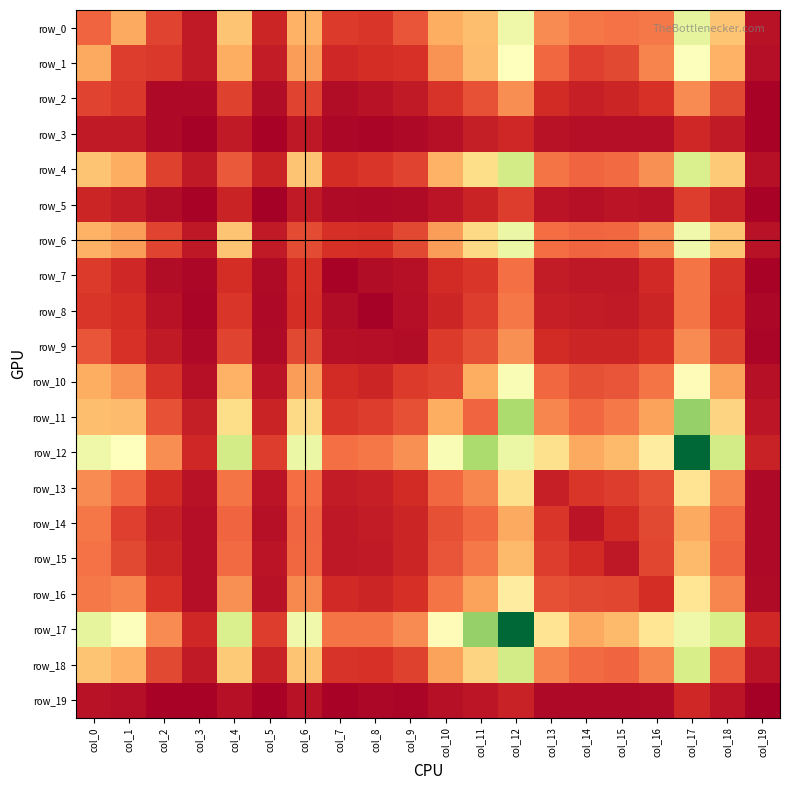

Reading left to right, what are all the values shown in this chart?

row_0: col_0=278	col_1=435	col_2=198	col_3=86	col_4=508	col_5=122	col_6=455	col_7=180	col_8=164	col_9=242	col_10=446	col_11=493	col_12=791	col_13=366	col_14=322	col_15=307	col_16=328	col_17=829	col_18=509	col_19=63
row_1: col_0=435	col_1=182	col_2=172	col_3=88	col_4=444	col_5=93	col_6=406	col_7=128	col_8=142	col_9=157	col_10=380	col_11=485	col_12=727	col_13=285	col_14=189	col_15=210	col_16=351	col_17=742	col_18=459	col_19=54
row_2: col_0=198	col_1=172	col_2=36	col_3=38	col_4=193	col_5=47	col_6=203	col_7=47	col_8=62	col_9=85	col_10=159	col_11=236	col_12=371	col_13=138	col_14=105	col_15=121	col_16=155	col_17=364	col_18=211	col_19=20
row_3: col_0=86	col_1=88	col_2=38	col_3=11	col_4=88	col_5=18	col_6=80	col_7=31	col_8=26	col_9=34	col_10=56	col_11=100	col_12=129	col_13=65	col_14=51	col_15=55	col_16=54	col_17=128	col_18=87	col_19=16
row_4: col_0=508	col_1=444	col_2=193	col_3=88	col_4=251	col_5=113	col_6=508	col_7=144	col_8=165	col_9=203	col_10=454	col_11=579	col_12=895	col_13=317	col_14=282	col_15=290	col_16=376	col_17=874	col_18=527	col_19=60
row_5: col_0=122	col_1=93	col_2=47	col_3=18	col_4=113	col_5=9	col_6=87	col_7=39	col_8=38	col_9=39	col_10=71	col_11=117	col_12=185	col_13=70	col_14=60	col_15=69	col_16=65	col_17=182	col_18=112	col_19=20
row_6: col_0=455	col_1=406	col_2=203	col_3=80	col_4=508	col_5=87	col_6=217	col_7=148	col_8=142	col_9=214	col_10=403	col_11=569	col_12=802	col_13=299	col_14=278	col_15=288	col_16=358	col_17=789	col_18=505	col_19=65
row_7: col_0=180	col_1=128	col_2=47	col_3=31	col_4=144	col_5=39	col_6=148	col_7=21	col_8=46	col_9=57	col_10=140	col_11=169	col_12=303	col_13=94	col_14=83	col_15=82	col_16=134	col_17=317	col_18=163	col_19=16
row_8: col_0=164	col_1=142	col_2=62	col_3=26	col_4=165	col_5=38	col_6=142	col_7=46	col_8=13	col_9=52	col_10=122	col_11=185	col_12=318	col_13=105	col_14=92	col_15=85	col_16=121	col_17=313	col_18=157	col_19=28
row_9: col_0=242	col_1=157	col_2=85	col_3=34	col_4=203	col_5=39	col_6=214	col_7=57	col_8=52	col_9=49	col_10=176	col_11=230	col_12=379	col_13=140	col_14=119	col_15=122	col_16=147	col_17=366	col_18=194	col_19=23
row_10: col_0=446	col_1=380	col_2=159	col_3=56	col_4=454	col_5=71	col_6=403	col_7=140	col_8=122	col_9=176	col_10=203	col_11=444	col_12=756	col_13=287	col_14=228	col_15=238	col_16=315	col_17=719	col_18=416	col_19=58
row_11: col_0=493	col_1=485	col_2=236	col_3=100	col_4=579	col_5=117	col_6=569	col_7=169	col_8=185	col_9=230	col_10=444	col_11=279	col_12=1004	col_13=355	col_14=283	col_15=323	col_16=416	col_17=1061	col_18=555	col_19=74
row_12: col_0=791	col_1=727	col_2=371	col_3=129	col_4=895	col_5=185	col_6=802	col_7=303	col_8=318	col_9=379	col_10=756	col_11=1004	col_12=804	col_13=594	col_14=436	col_15=481	col_16=651	col_17=1461	col_18=896	col_19=111
row_13: col_0=366	col_1=285	col_2=138	col_3=65	col_4=317	col_5=70	col_6=299	col_7=94	col_8=105	col_9=140	col_10=287	col_11=355	col_12=594	col_13=104	col_14=168	col_15=182	col_16=227	col_17=610	col_18=349	col_19=36
row_14: col_0=322	col_1=189	col_2=105	col_3=51	col_4=282	col_5=60	col_6=278	col_7=83	col_8=92	col_9=119	col_10=228	col_11=283	col_12=436	col_13=168	col_14=69	col_15=137	col_16=210	col_17=433	col_18=294	col_19=35
row_15: col_0=307	col_1=210	col_2=121	col_3=55	col_4=290	col_5=69	col_6=288	col_7=82	col_8=85	col_9=122	col_10=238	col_11=323	col_12=481	col_13=182	col_14=137	col_15=79	col_16=207	col_17=481	col_18=279	col_19=37
row_16: col_0=328	col_1=351	col_2=155	col_3=54	col_4=376	col_5=65	col_6=358	col_7=134	col_8=121	col_9=147	col_10=315	col_11=416	col_12=651	col_13=227	col_14=210	col_15=207	col_16=141	col_17=613	col_18=353	col_19=41
row_17: col_0=829	col_1=742	col_2=364	col_3=128	col_4=874	col_5=182	col_6=789	col_7=317	col_8=313	col_9=366	col_10=719	col_11=1061	col_12=1461	col_13=610	col_14=433	col_15=481	col_16=613	col_17=790	col_18=884	col_19=124
row_18: col_0=509	col_1=459	col_2=211	col_3=87	col_4=527	col_5=112	col_6=505	col_7=163	col_8=157	col_9=194	col_10=416	col_11=555	col_12=896	col_13=349	col_14=294	col_15=279	col_16=353	col_17=884	col_18=258	col_19=69
row_19: col_0=63	col_1=54	col_2=20	col_3=16	col_4=60	col_5=20	col_6=65	col_7=16	col_8=28	col_9=23	col_10=58	col_11=74	col_12=111	col_13=36	col_14=35	col_15=37	col_16=41	col_17=124	col_18=69	col_19=4